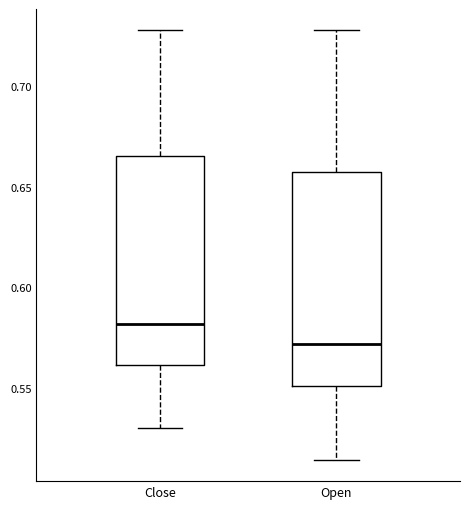

Which box has the highest median line?

Close